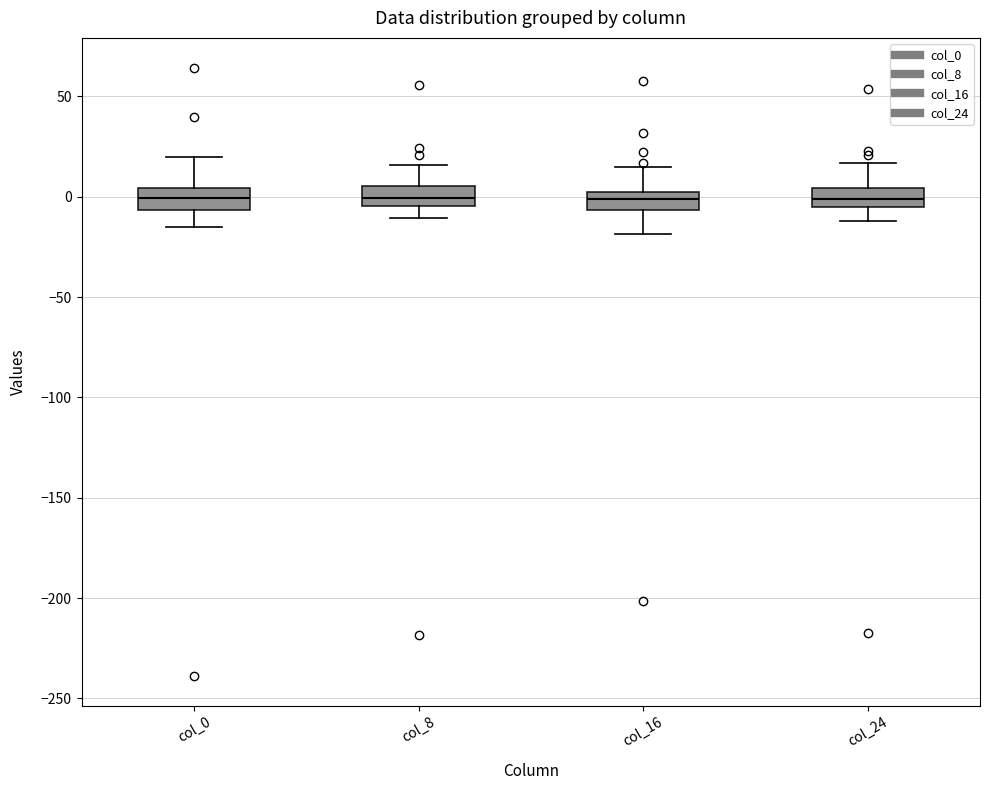

Where does the median line of the box for col_0 sit on the y-axis? The values are not printed on the chart, so give them approximately, as read against the axis.

0